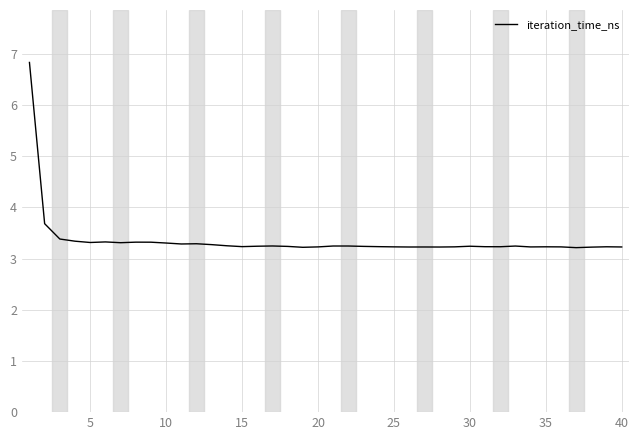

What is the smallest value displayed?

3.2